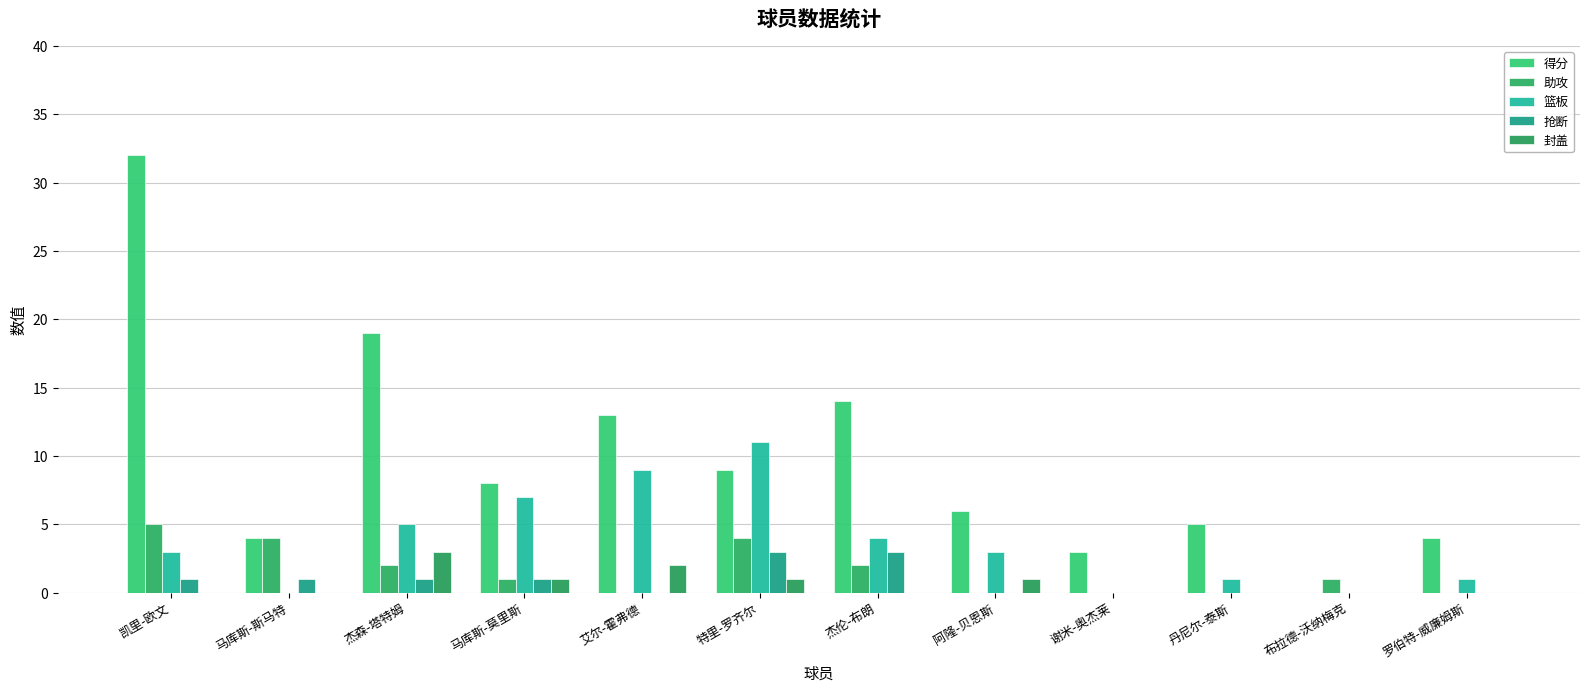

How many groups of bars are there?

12